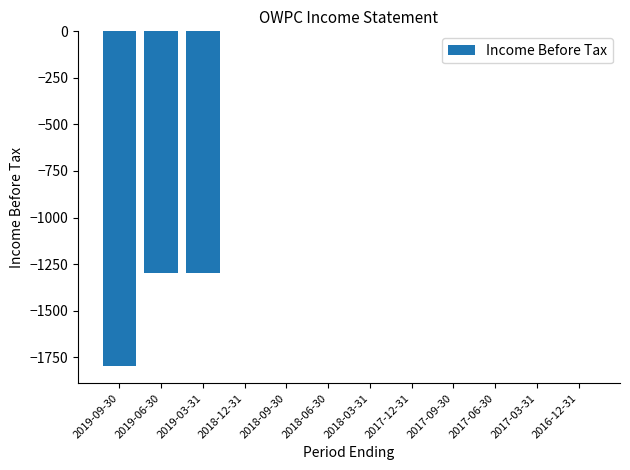

Reading right to left, list all the values displayed in this chart.

2016-12-31=0	2017-03-31=0	2017-06-30=0	2017-09-30=0	2017-12-31=0	2018-03-31=0	2018-06-30=0	2018-09-30=0	2018-12-31=0	2019-03-31=-1300	2019-06-30=-1300	2019-09-30=-1800